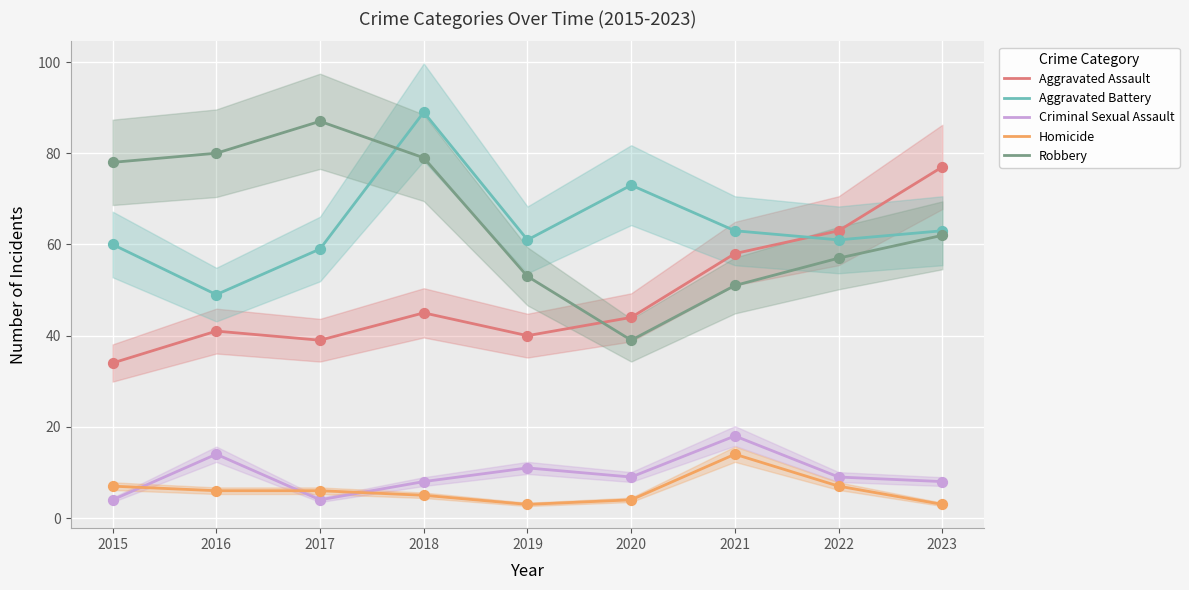

Which series has the largest total across all categories?

Robbery